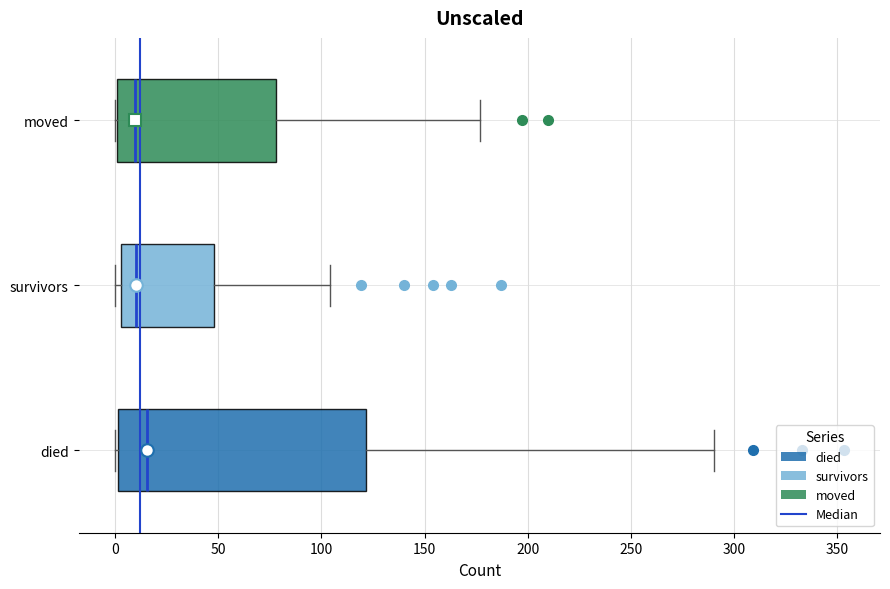

Which box is the widest, from its left edge to its right edge?

died